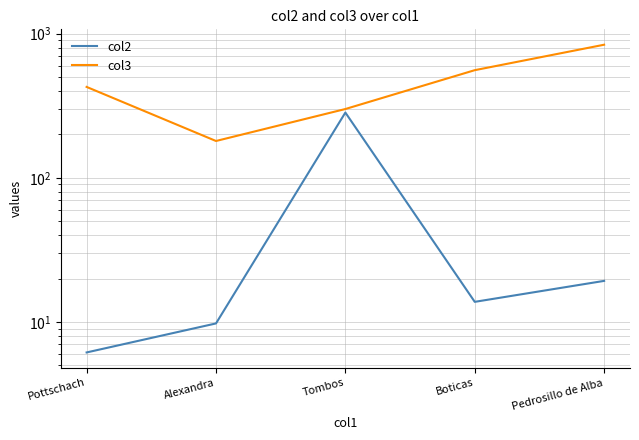

What position from the right is Pottschach?

5